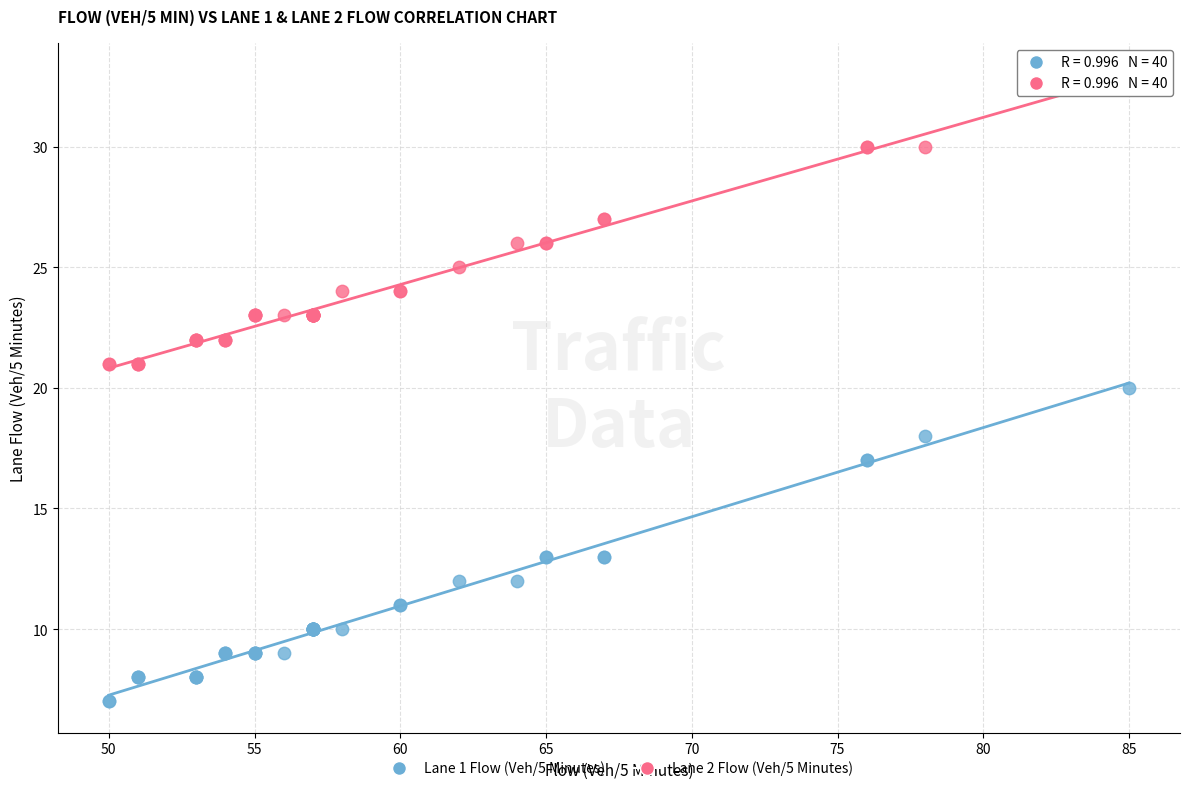

Which series contains the highest Y value?

Lane 2 Flow (Veh/5 Minutes)